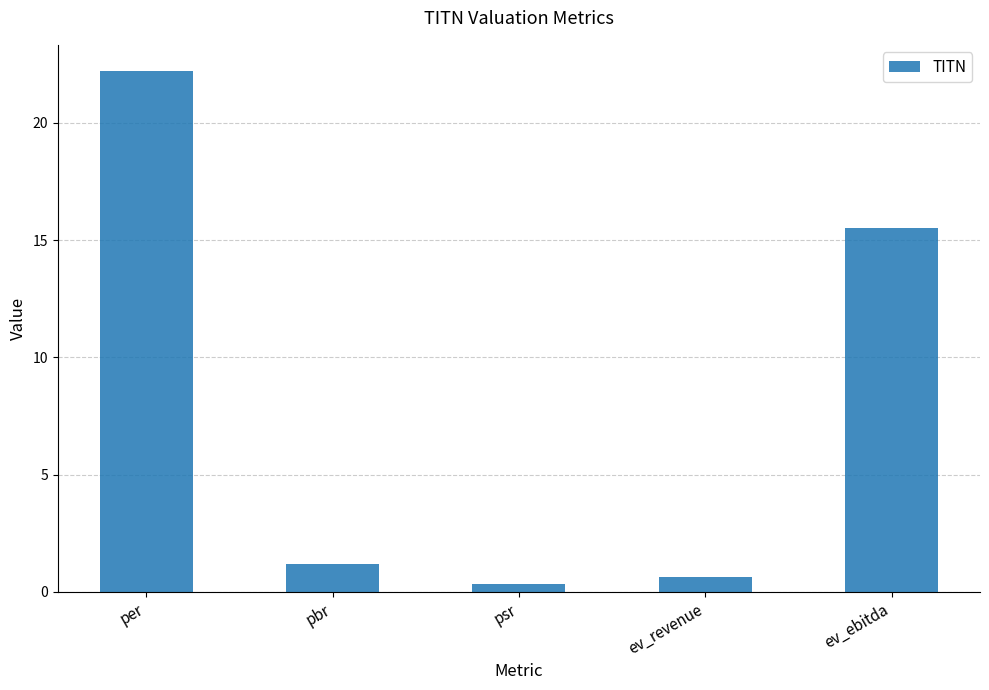

Reading left to right, list all the values displayed in this chart.

22.2	1.2	0.3	0.6	15.5